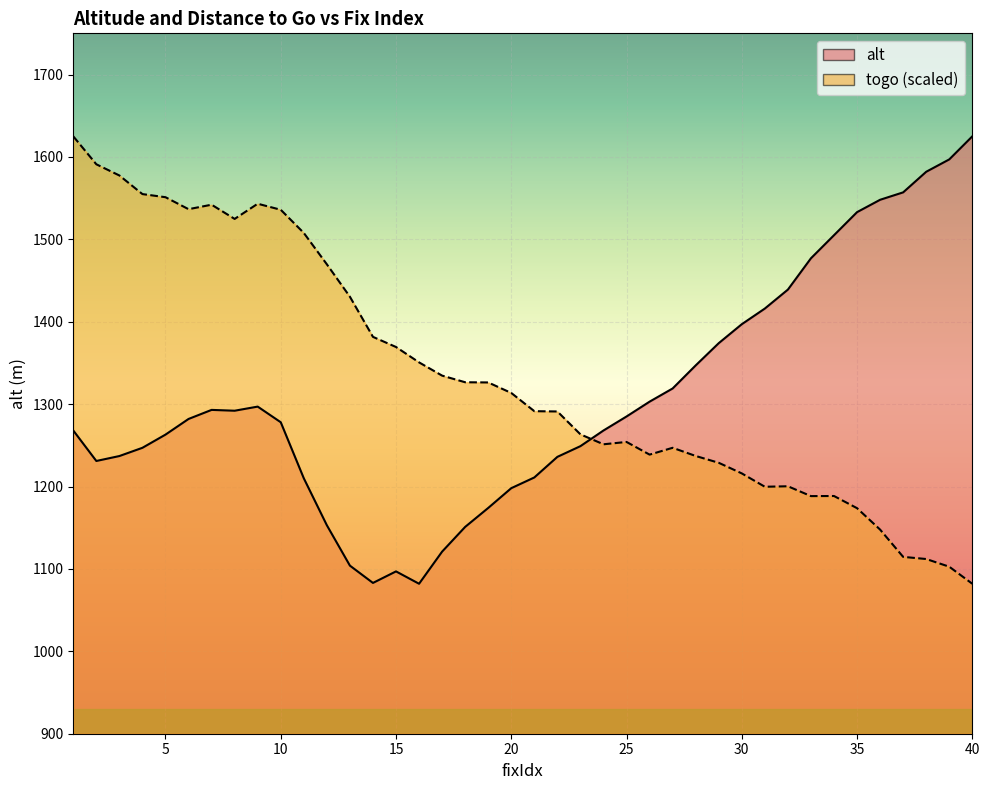

What is the difference between the highest and lowest values at 12?

316.7